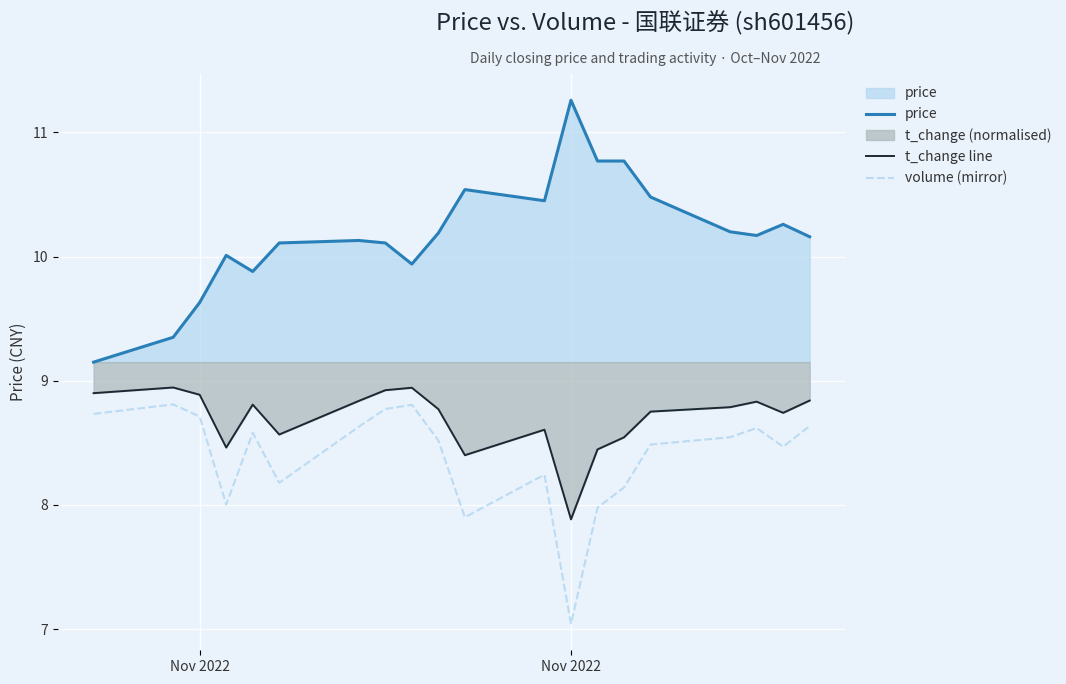

What is the sum of all price values?

203.6